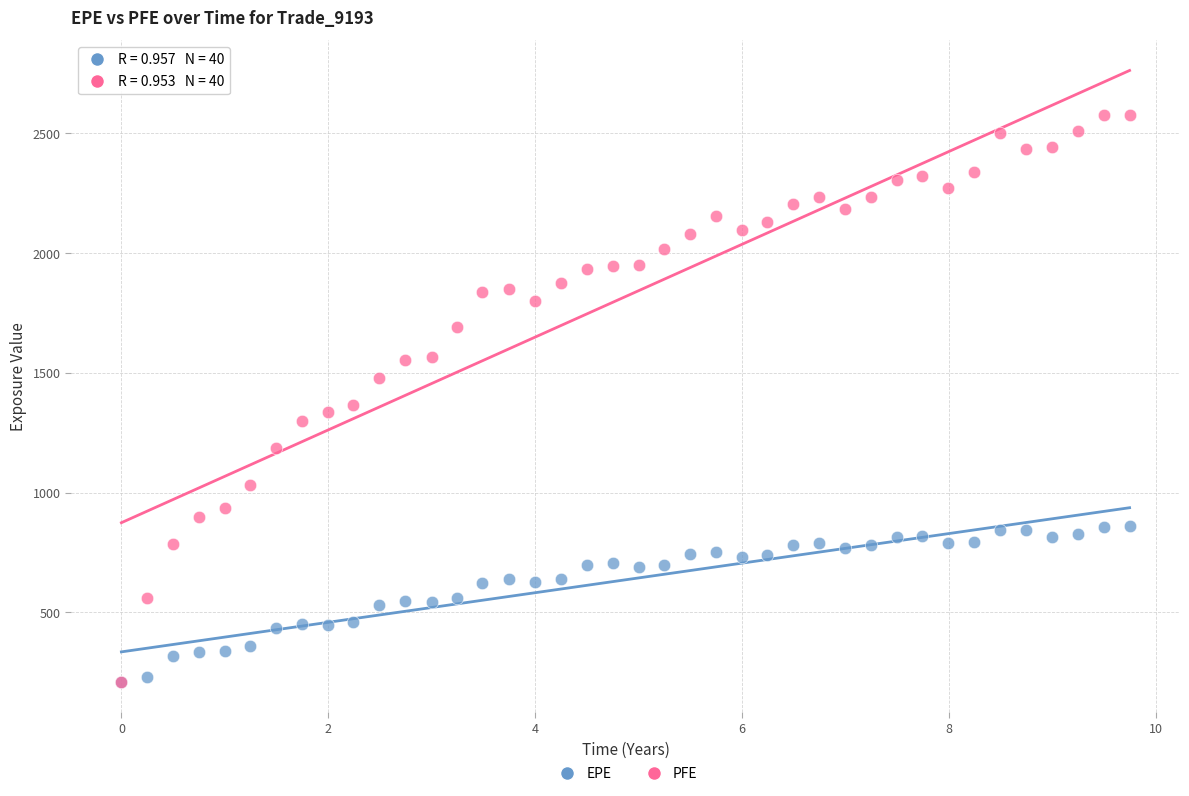

Which series has the largest Y range (max minus min)?

PFE